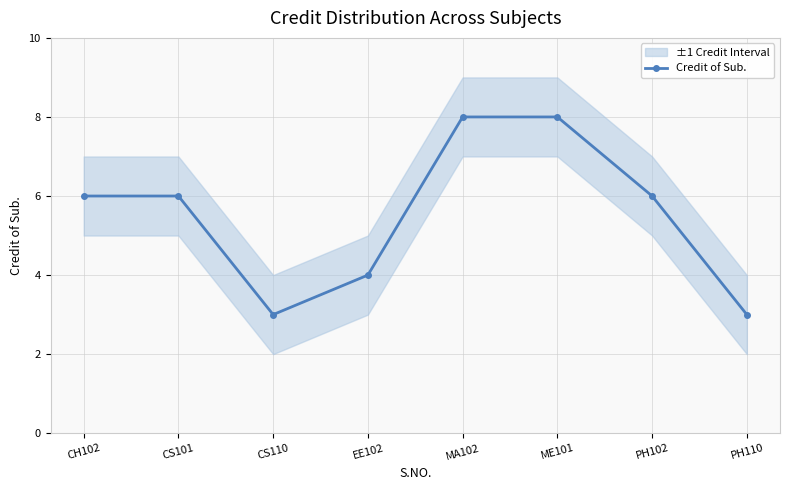

What is the sum of the values at EE102 and PH102?

10